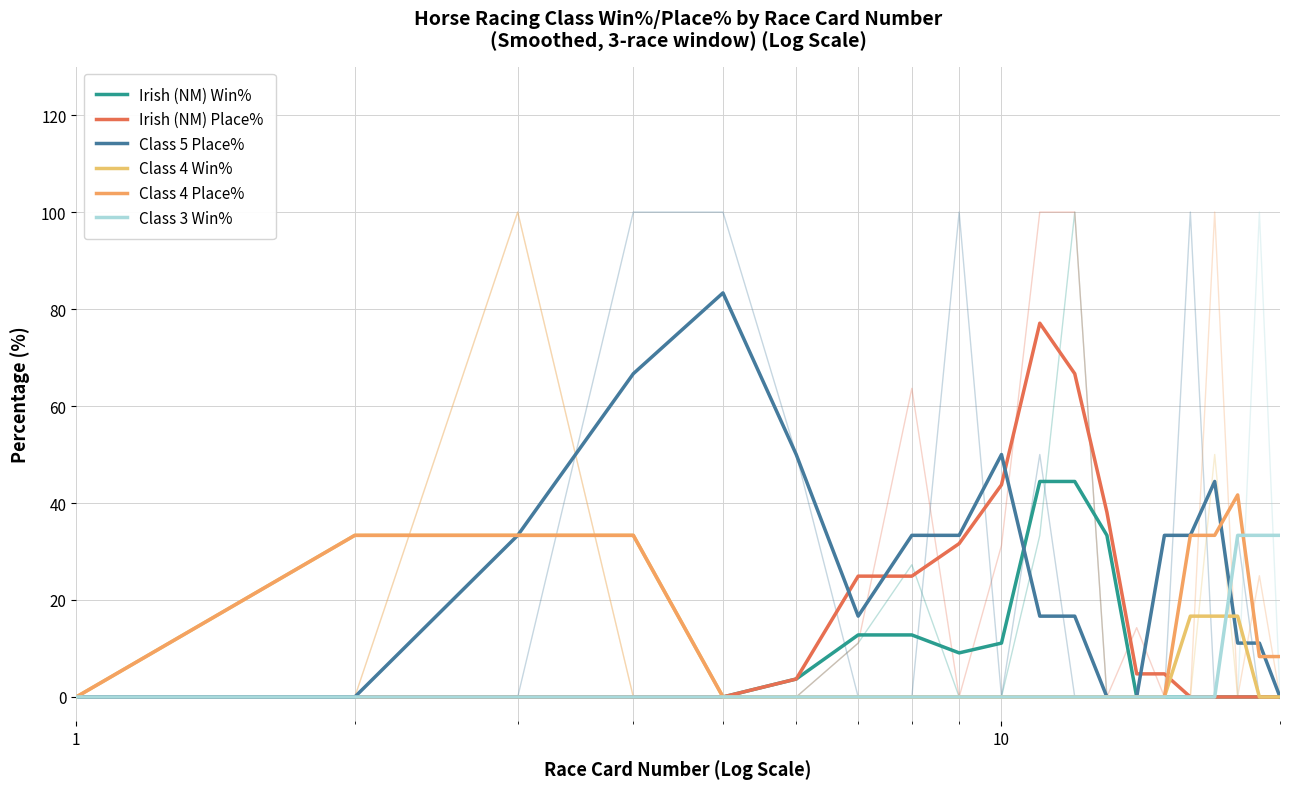

Does the chart have visible grid lines?

Yes